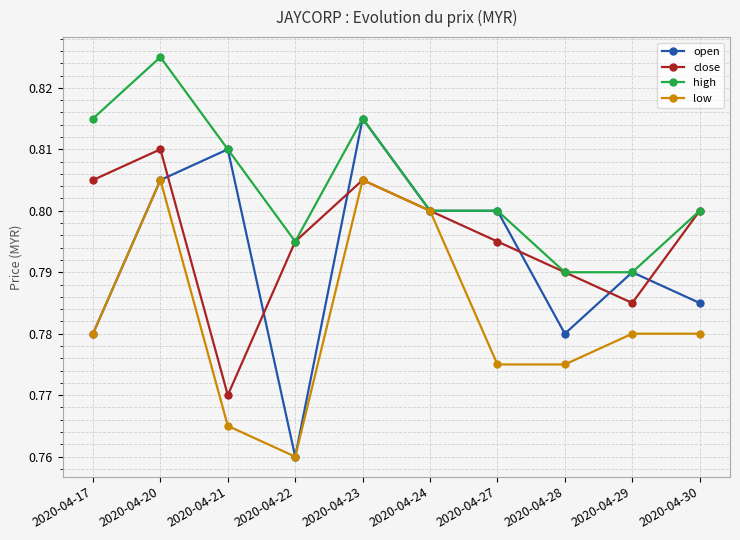

Rank the series by their maximum value, from highest to lowest.

high, open, close, low